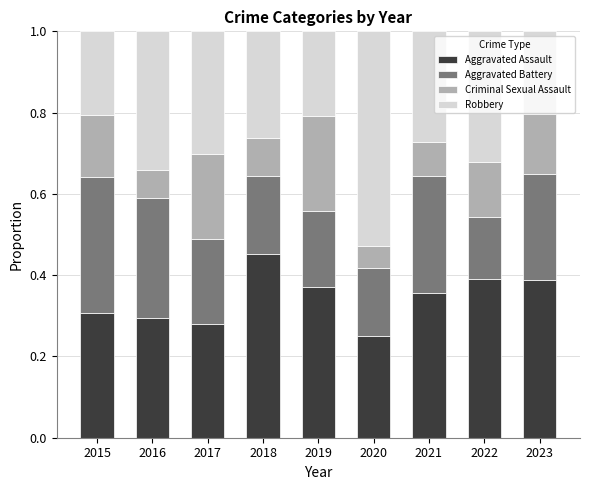

How many Aggravated Assault values are between 0 and 1?

9